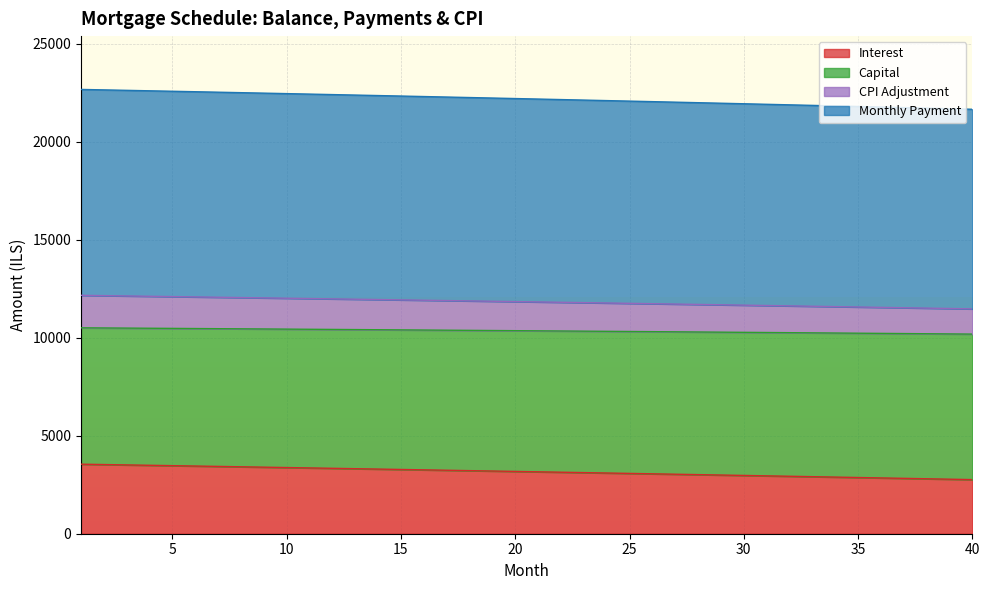

At which label does month_payment reach its minimum?

40